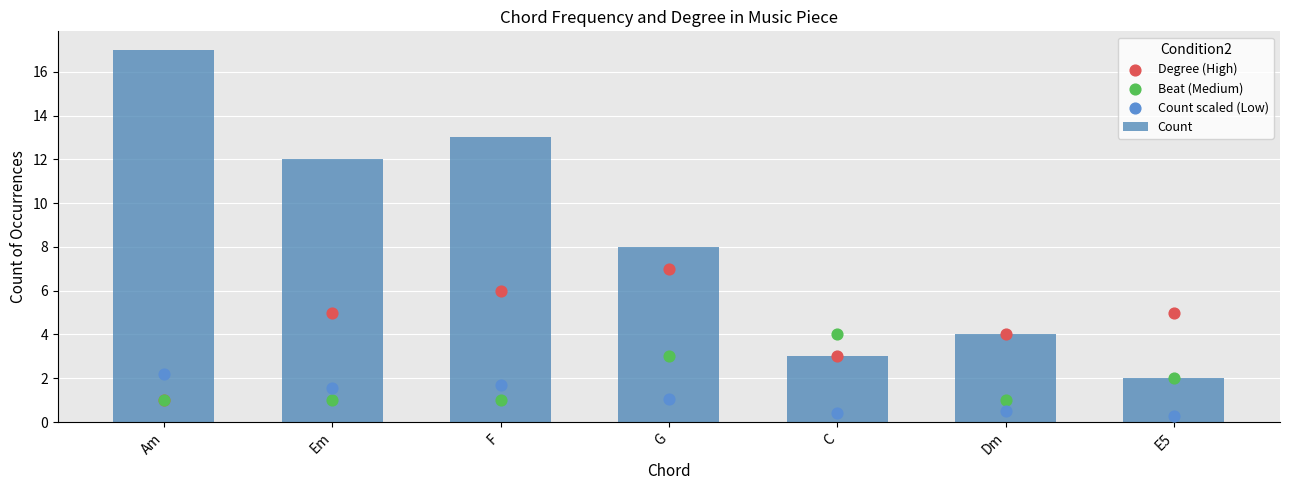

What is the total value across all series at Em?

19.6